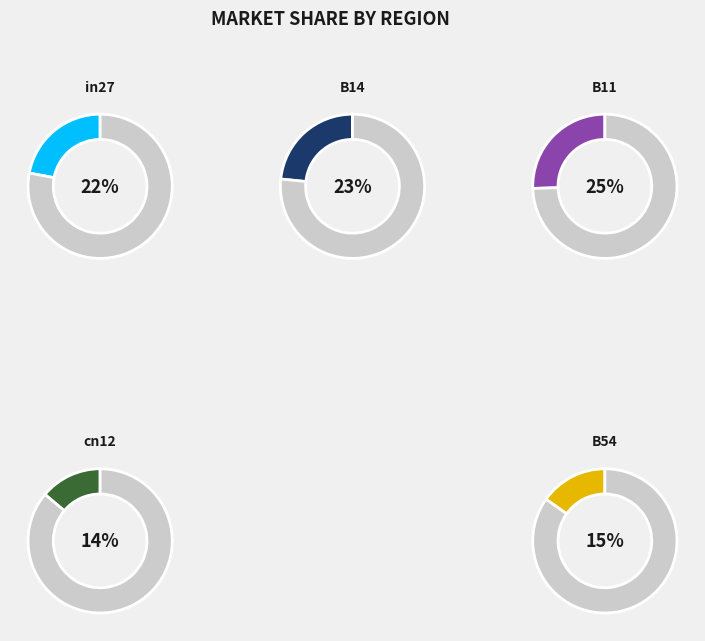

What percentage is the in27 slice, to the nearest percent?

22%